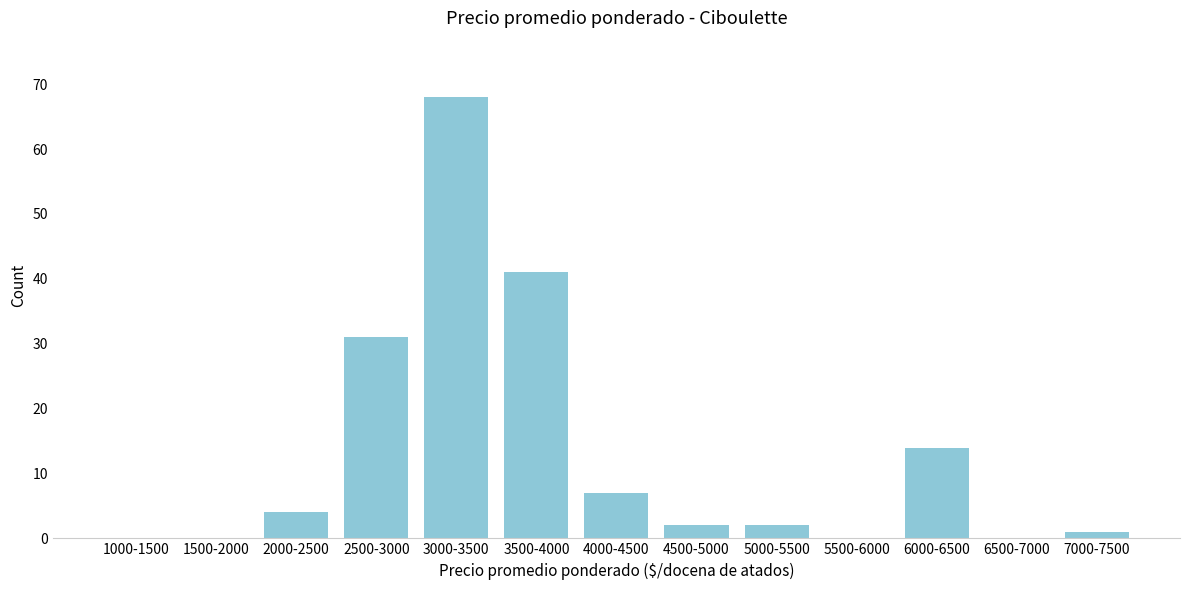

Reading left to right, list all the values displayed in this chart.

1000-1500=0	1500-2000=0	2000-2500=4	2500-3000=31	3000-3500=68	3500-4000=41	4000-4500=7	4500-5000=2	5000-5500=2	5500-6000=0	6000-6500=14	6500-7000=0	7000-7500=1